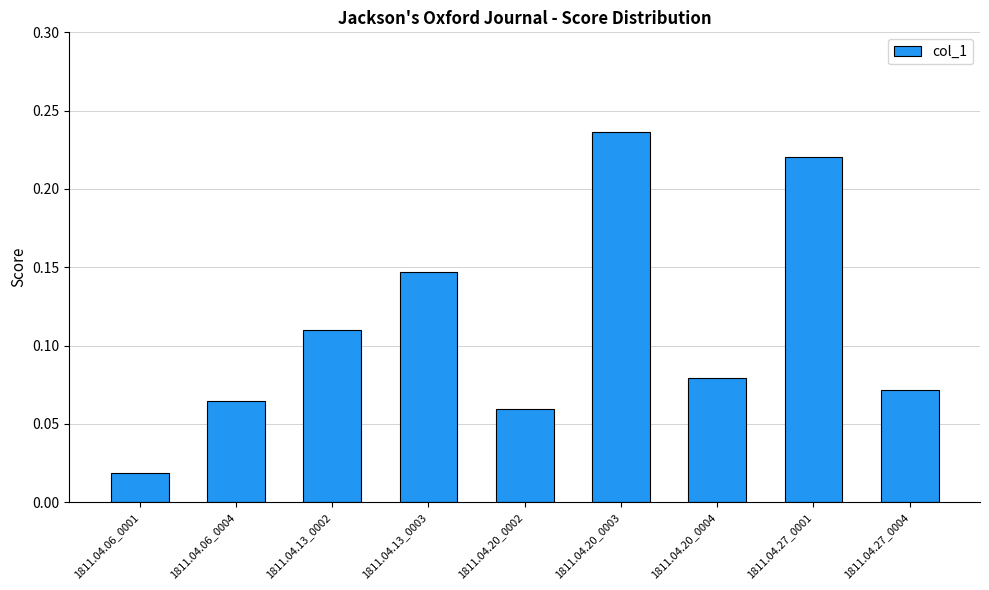

Which has a higher value, 1811.04.27_0001 or 1811.04.06_0001?

1811.04.27_0001